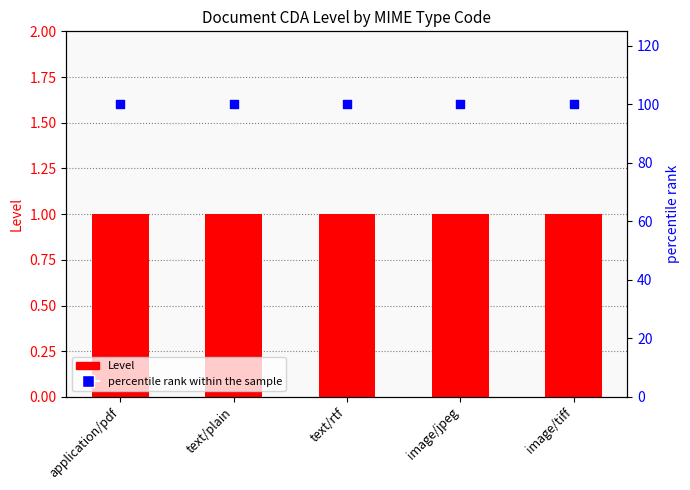

Which series has the widest spread of Y values?

Level